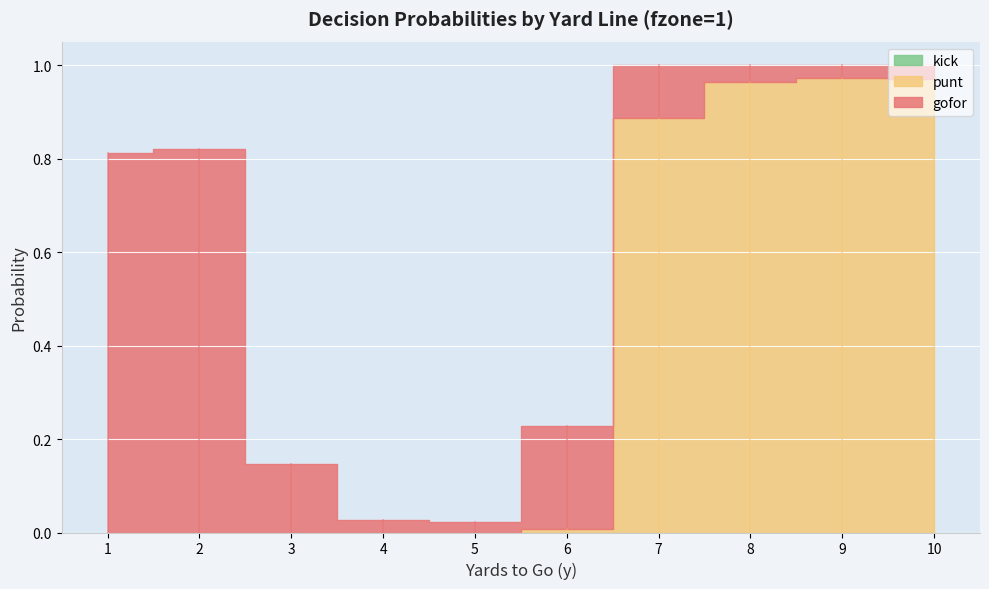

Reading right to left, transcribe all the data shown in this chart.

gofor: 0.0	0.0	0.0	0.1	0.2	0.0	0.0	0.1	0.8	0.8
punt: 1.0	1.0	1.0	0.9	0.0	0.0	0.0	0.0	0.0	0.0
kick: 0.0	0.0	0.0	0.0	0.0	0.0	0.0	0.0	0.0	0.0